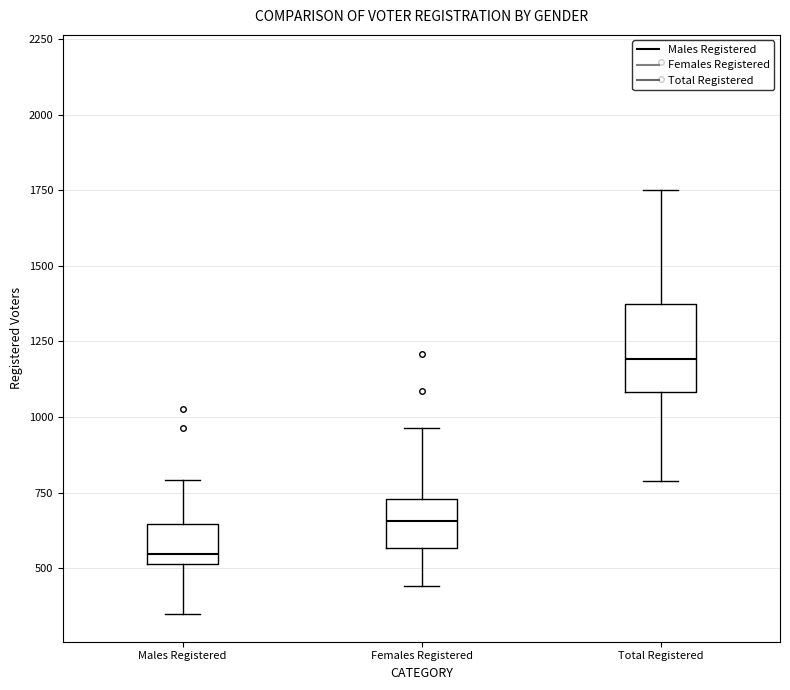

Reading left to right, transcribe this box plot: for each box, give where its median line is, the range the box spans, and where its two whiskers end, as read against the y-axis. The values are not printed on the chart, so give them approximately, as read against the axis.

Males Registered: median 550, box 500 to 650, whiskers 350 to 800
Females Registered: median 650, box 550 to 750, whiskers 450 to 950
Total Registered: median 1200, box 1100 to 1400, whiskers 800 to 1750